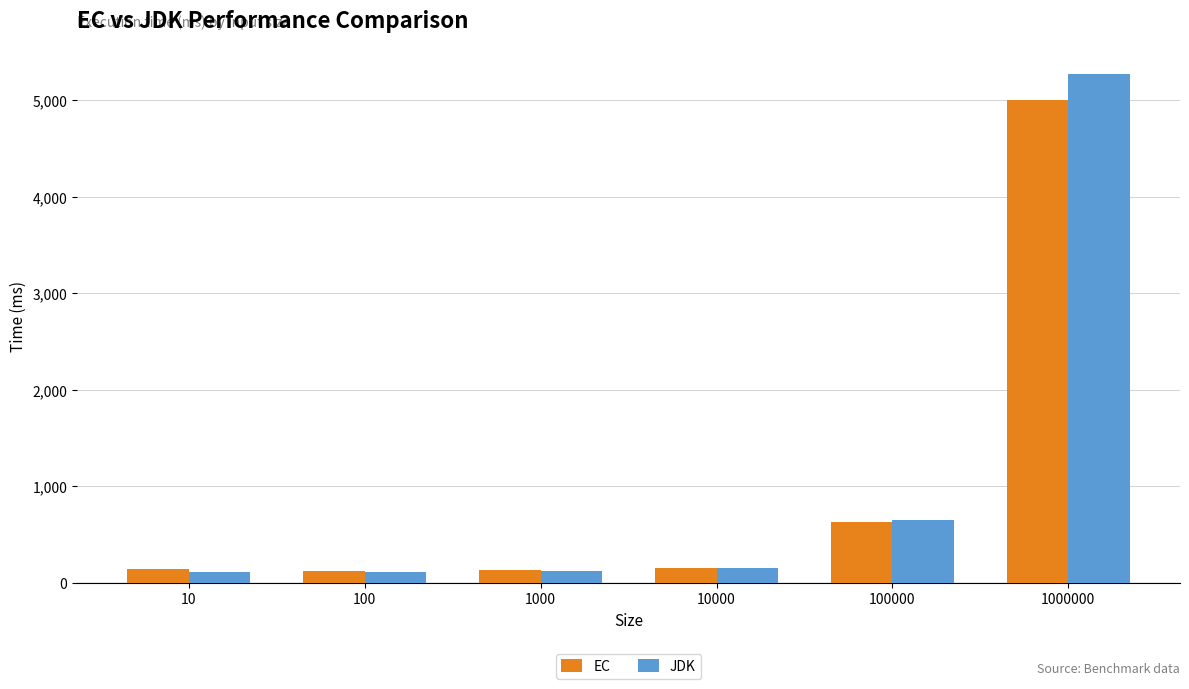

What is the total value across all series at 1000000?

10278.5